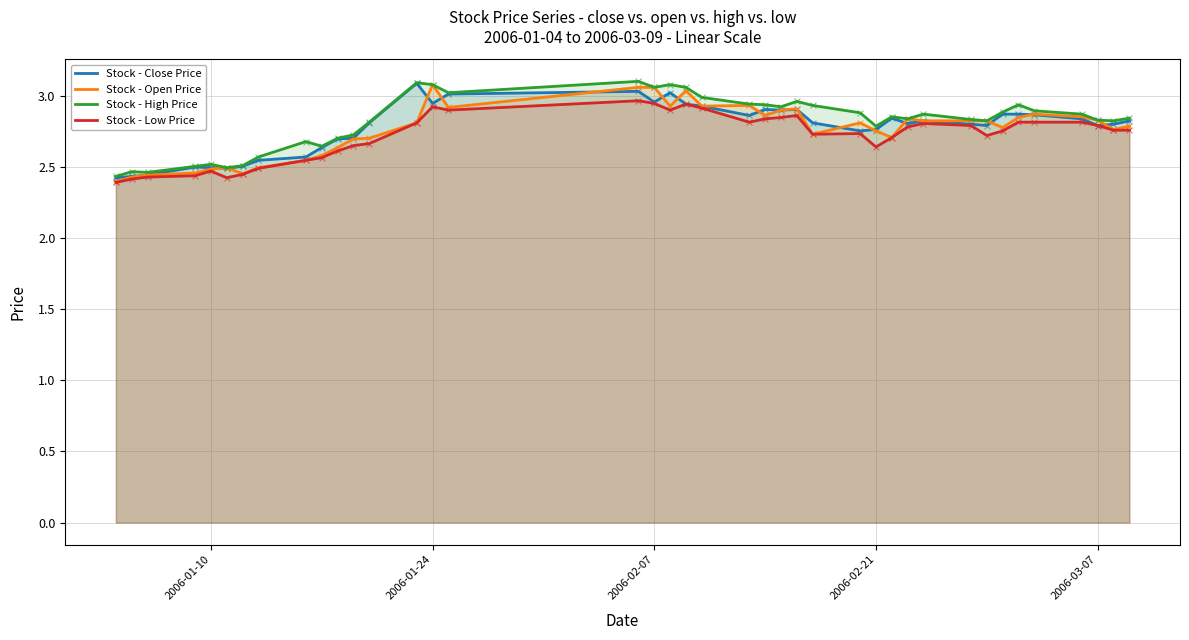

What is the total value across all series at 2006-02-07?

12.0